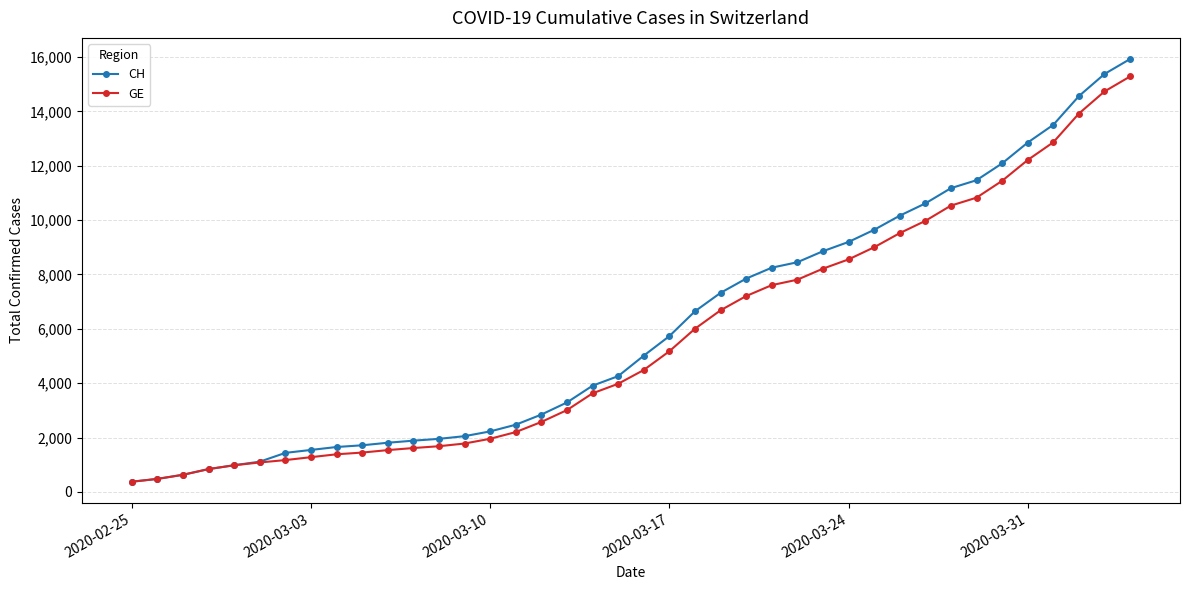

What is the value of the GE point at the 33rd from the left?

10533